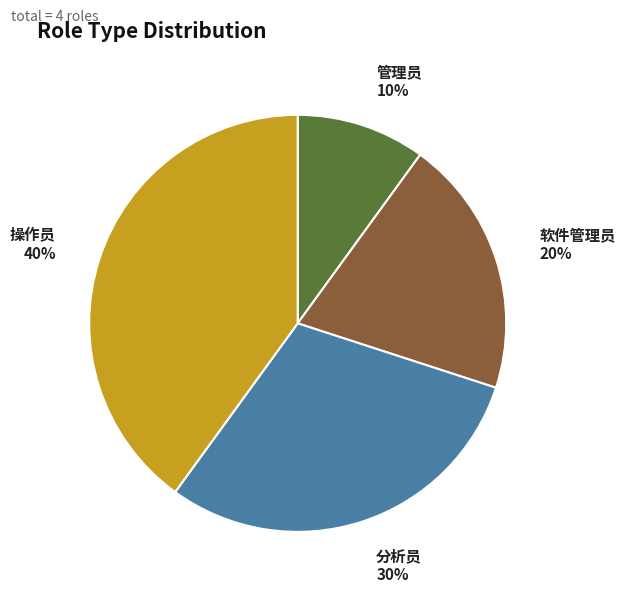

How many slices are in this pie chart?

4